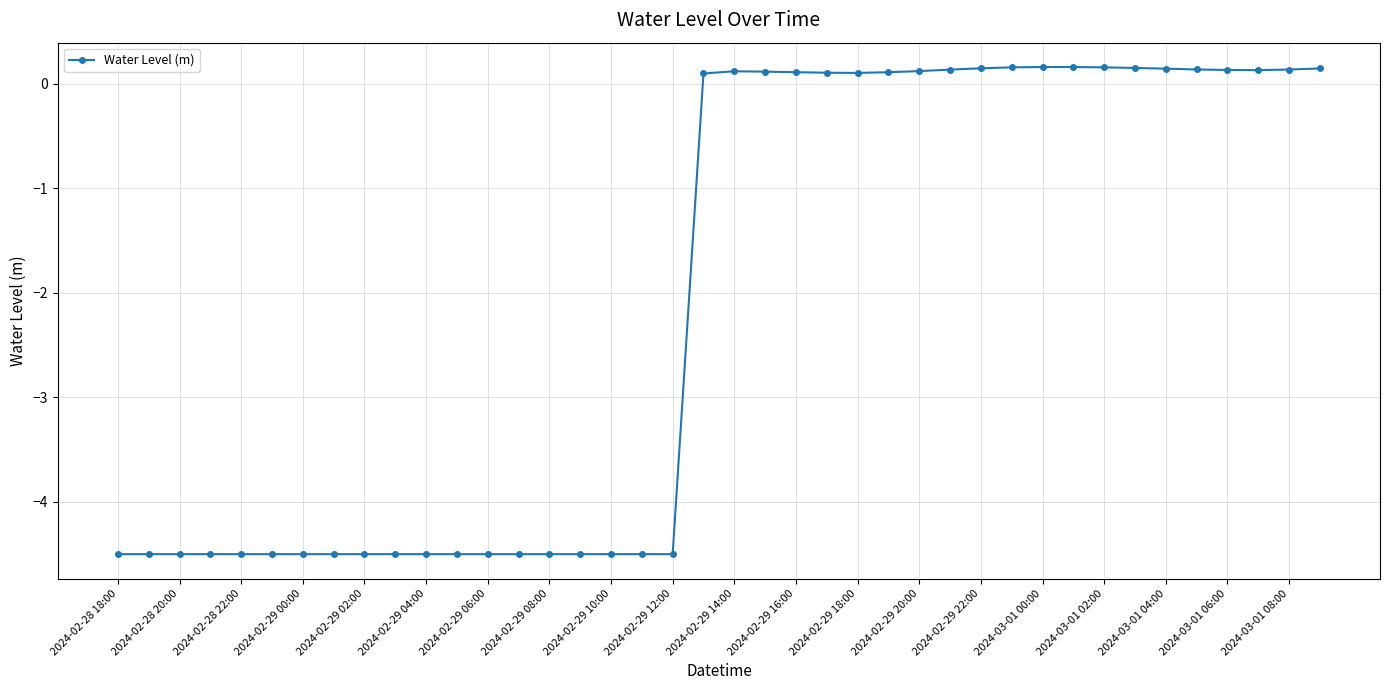

What is the average value?

-2.1